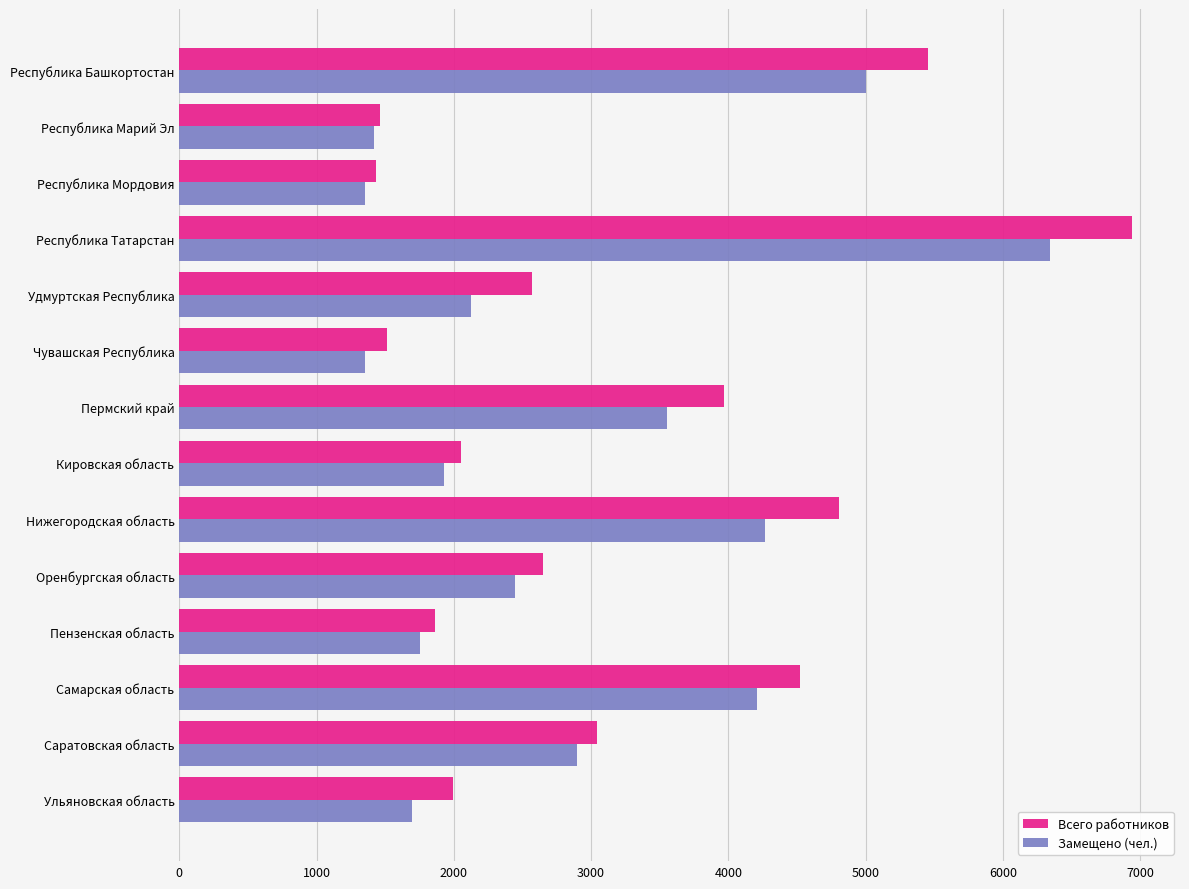

Which series changed the most between Республика Мордовия and Удмуртская Республика?

Всего работников